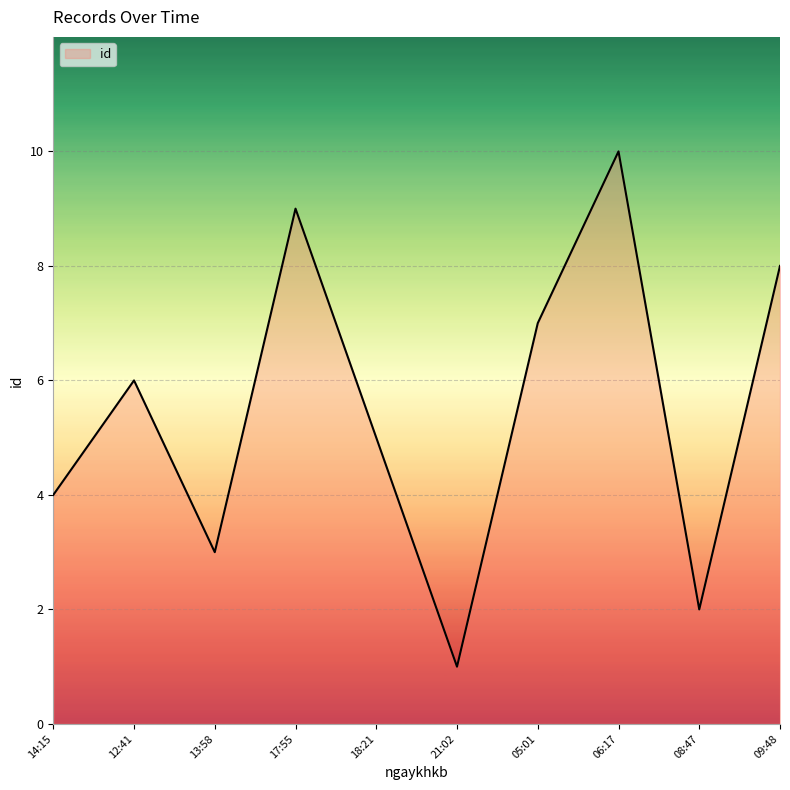

Reading left to right, what are all the values shown in this chart?

4	6	3	9	5	1	7	10	2	8